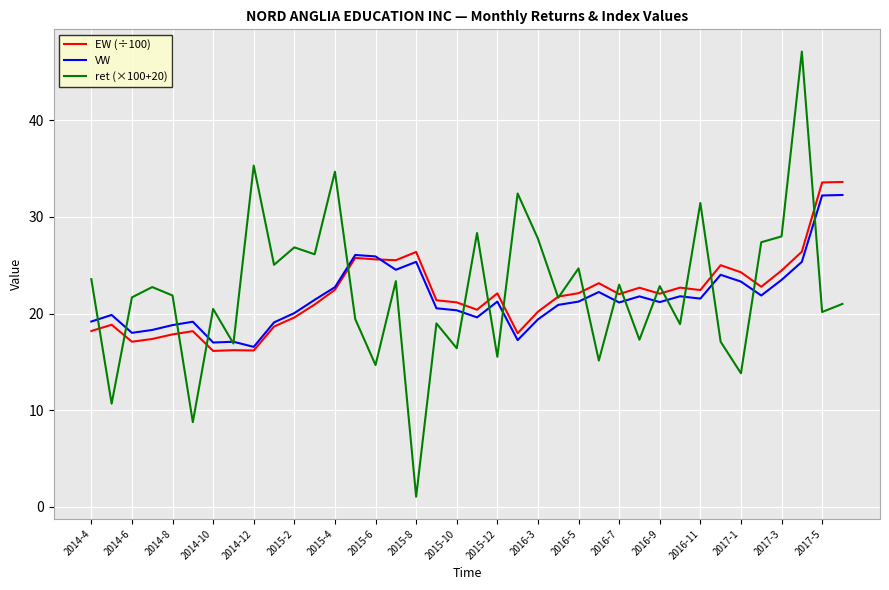

Which series has the widest spread of values?

ret (×100+20)